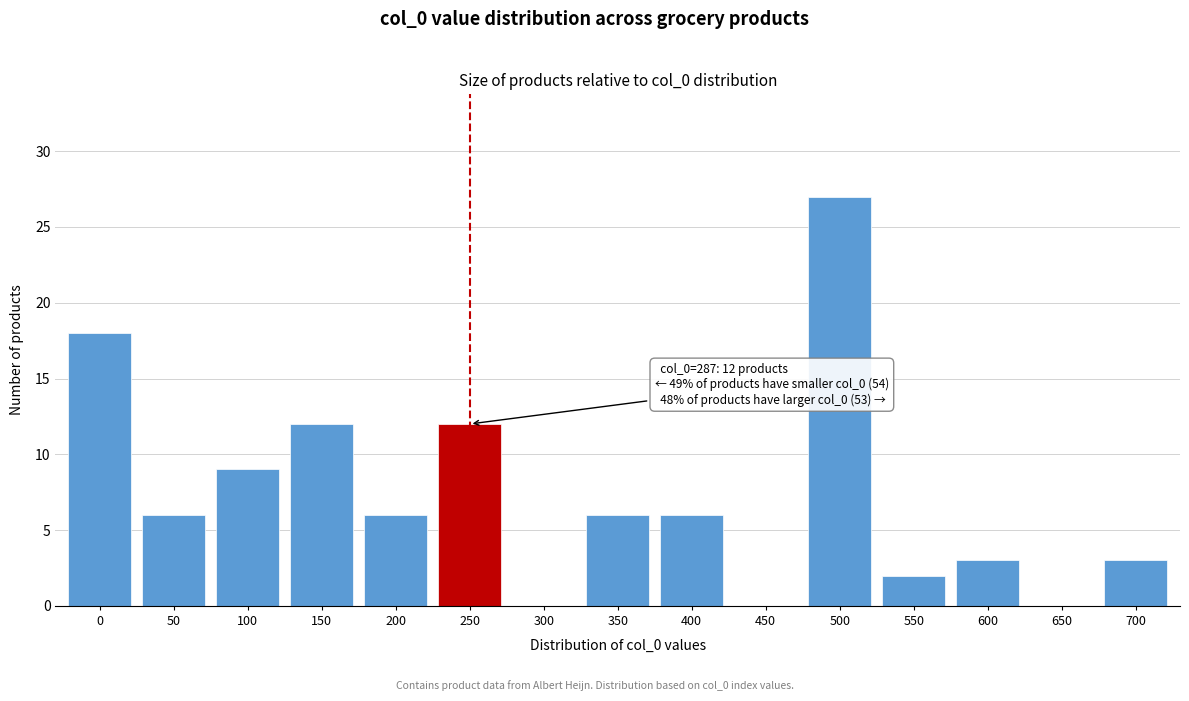

Reading left to right, extract all data points from this chart.

0=18	50=6	100=9	150=12	200=6	250=12	300=0	350=6	400=6	450=0	500=27	550=2	600=3	650=0	700=3